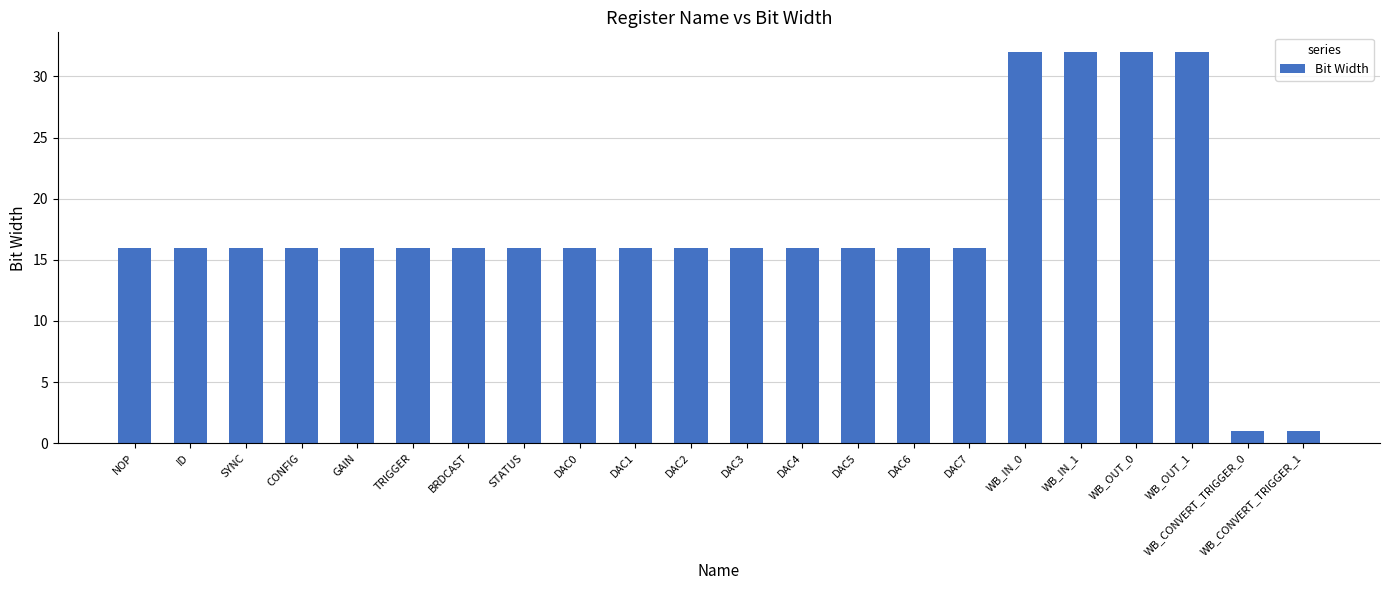

Reading left to right, list all the values displayed in this chart.

16	16	16	16	16	16	16	16	16	16	16	16	16	16	16	16	32	32	32	32	1	1